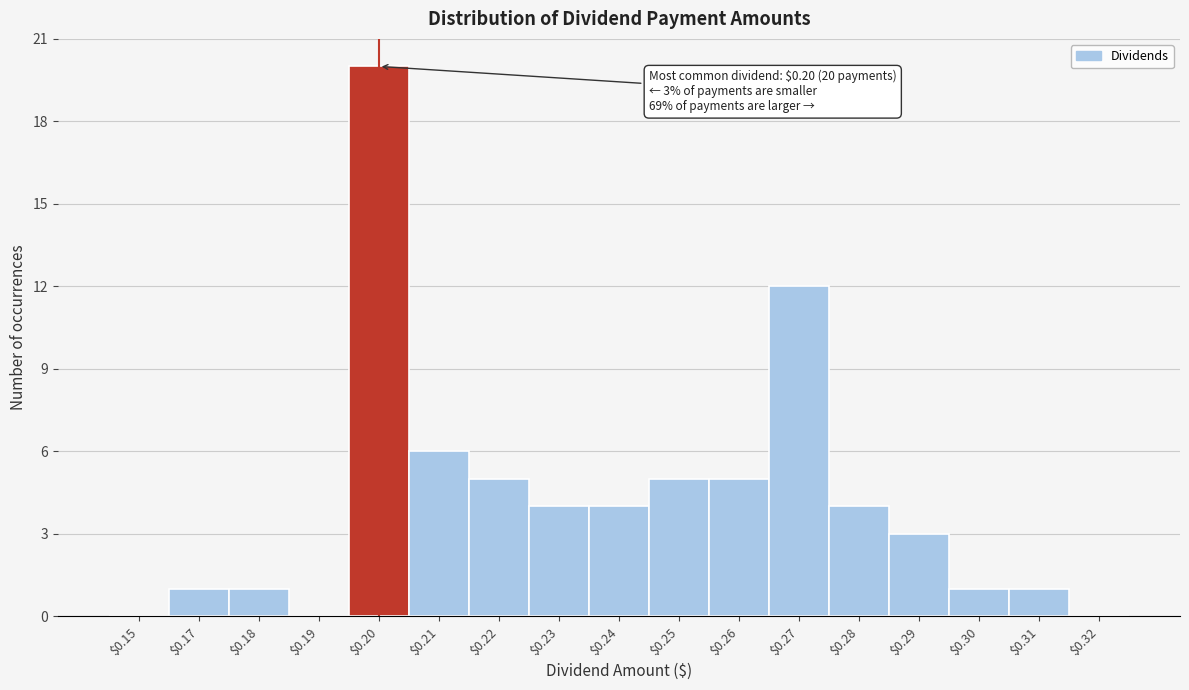

What is the sum of all values?

72